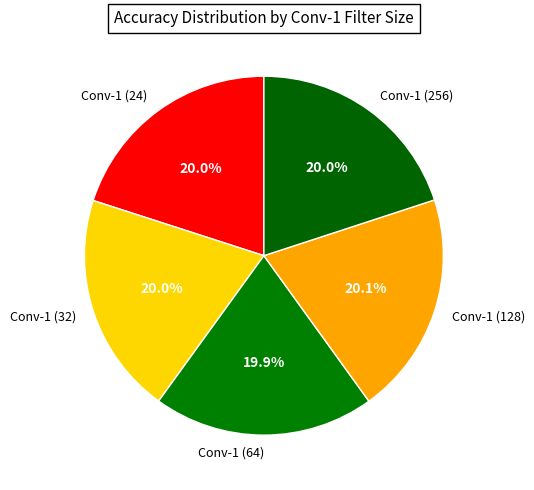

True or false: Conv-1 (32) accounts for 26% of the total.

False